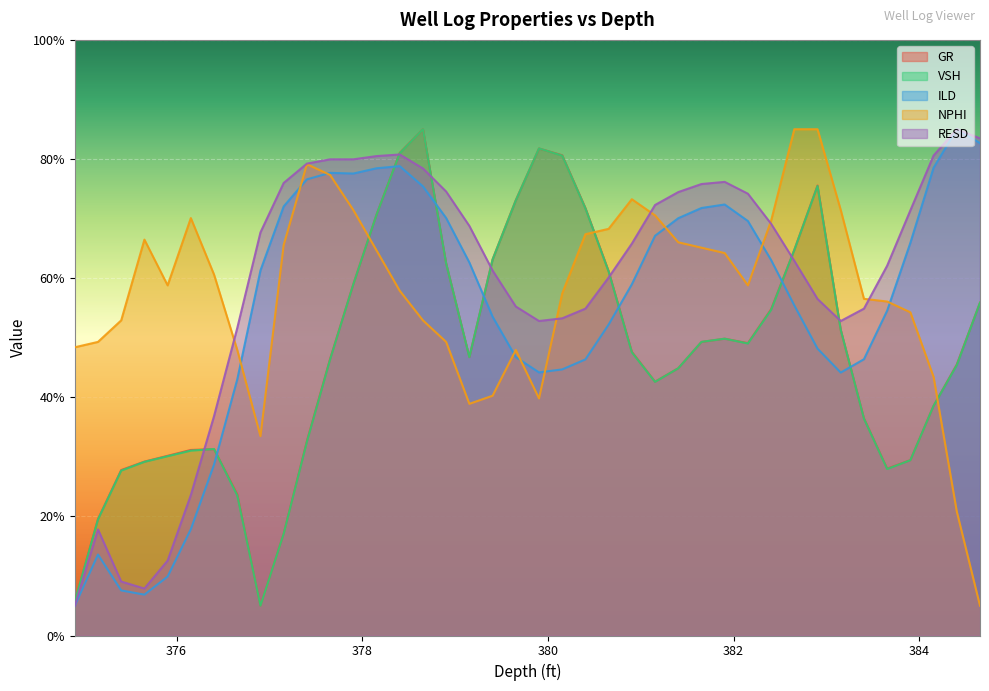

Does the chart display data point markers on the line(s)?

No